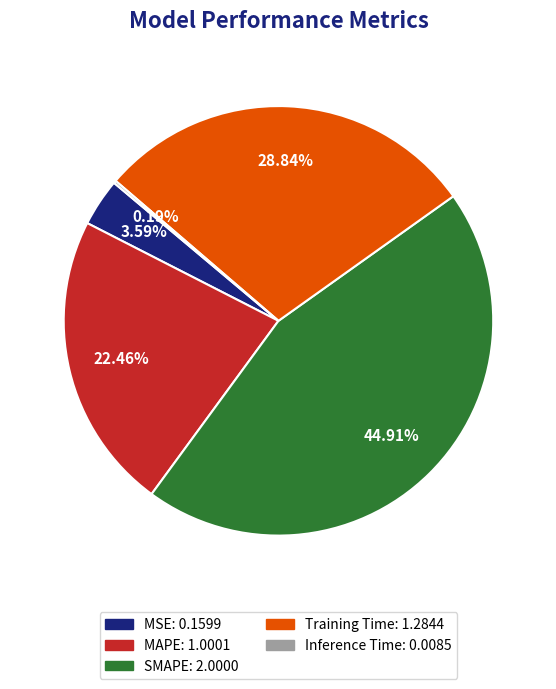

To the nearest percent, what is the combined percentage of SMAPE and MAPE?

67%